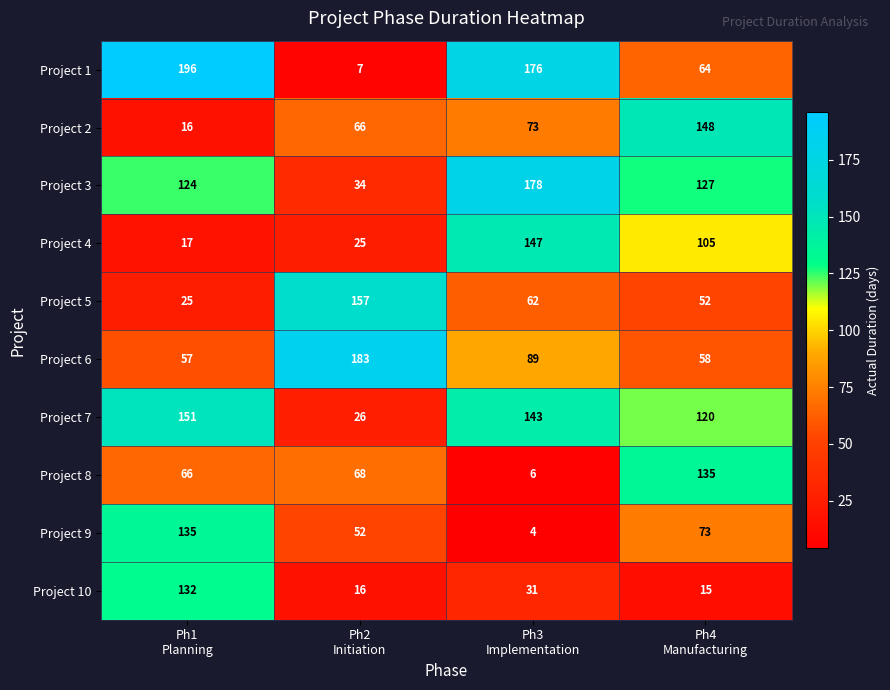

Which series changed the most between Ph2
Initiation and Ph4
Manufacturing?

Project 6